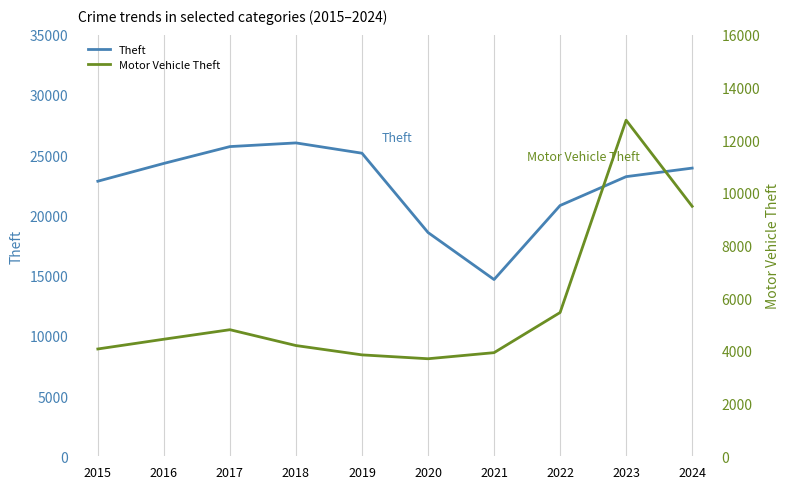

What is the difference between the second highest and second lowest values in the Theft series?

7131